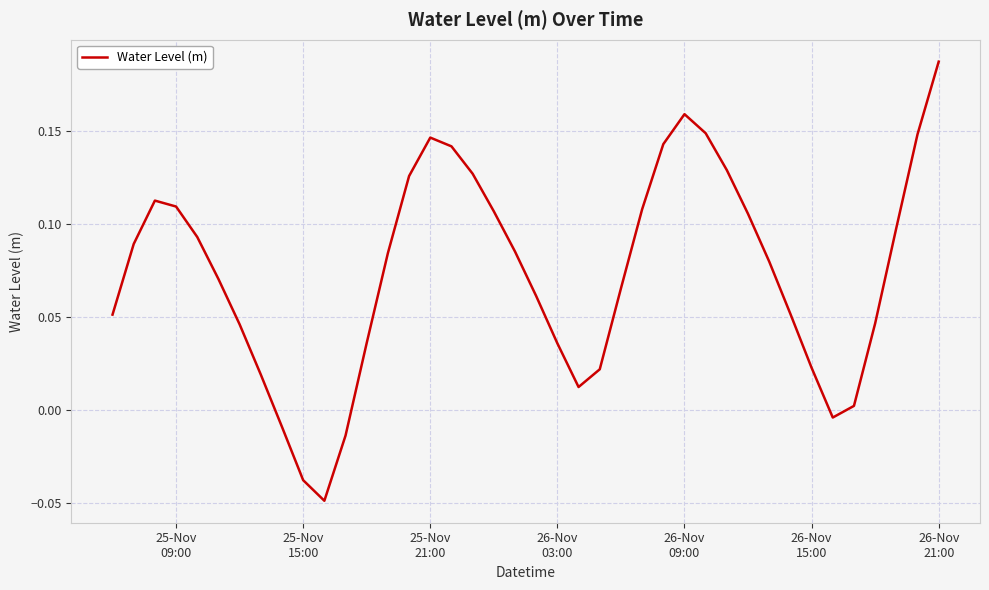

How many lines are shown in the chart?

1